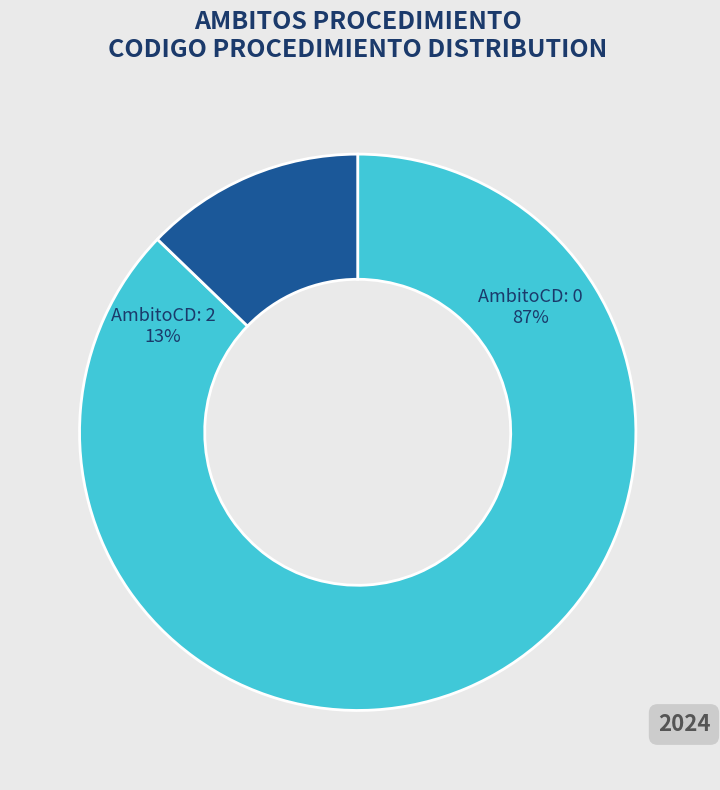

What portion of the pie excludes 0?

12.8%